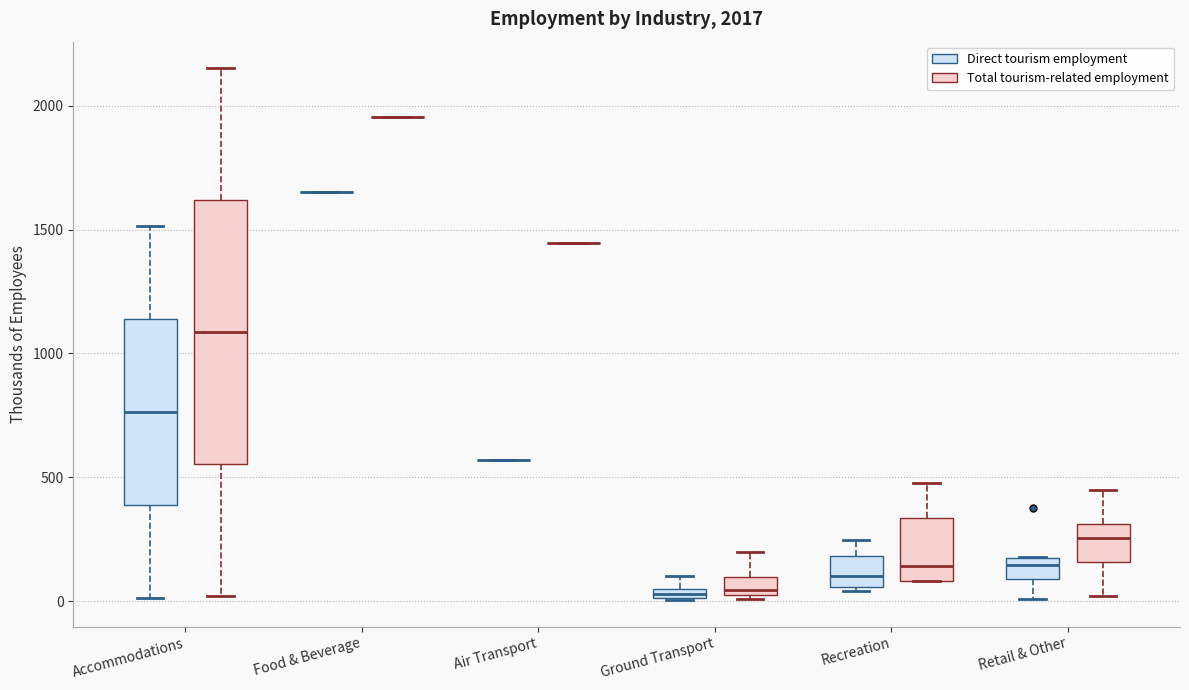

Which box is the tallest, from its lower edge to its upper edge?

Accommodations (Total tourism-related employment)